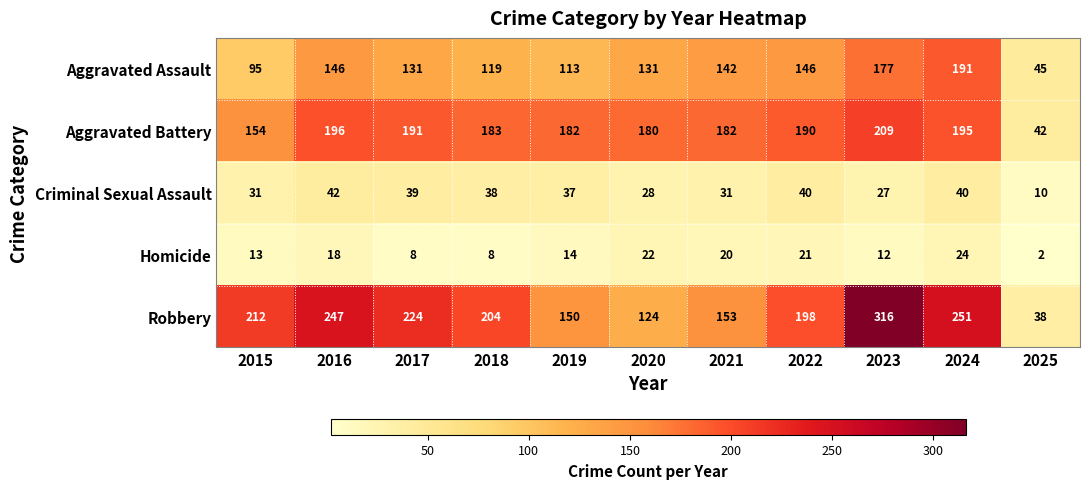

Rank the series by their maximum value, from highest to lowest.

Robbery, Aggravated Battery, Aggravated Assault, Criminal Sexual Assault, Homicide